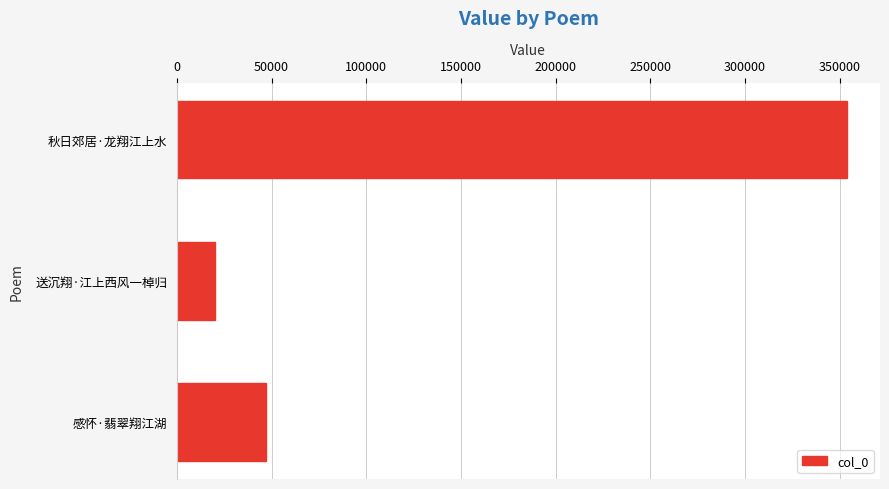

Reading top to bottom, extract all data points from this chart.

秋日郊居·龙翔江上水=353562	送沉翔·江上西风一棹归=19962	感怀·翡翠翔江湖=47303